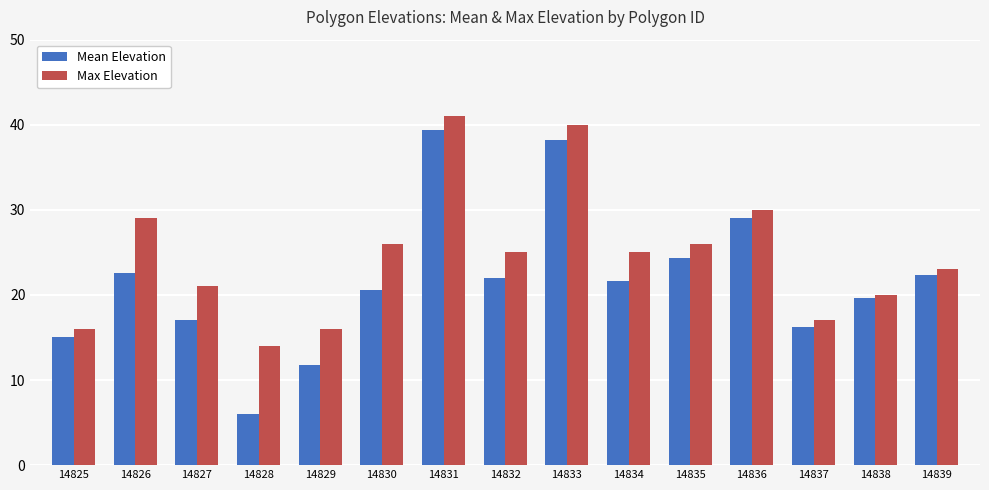

Is it true that Max Elevation equals 9.1 at 14825?

False